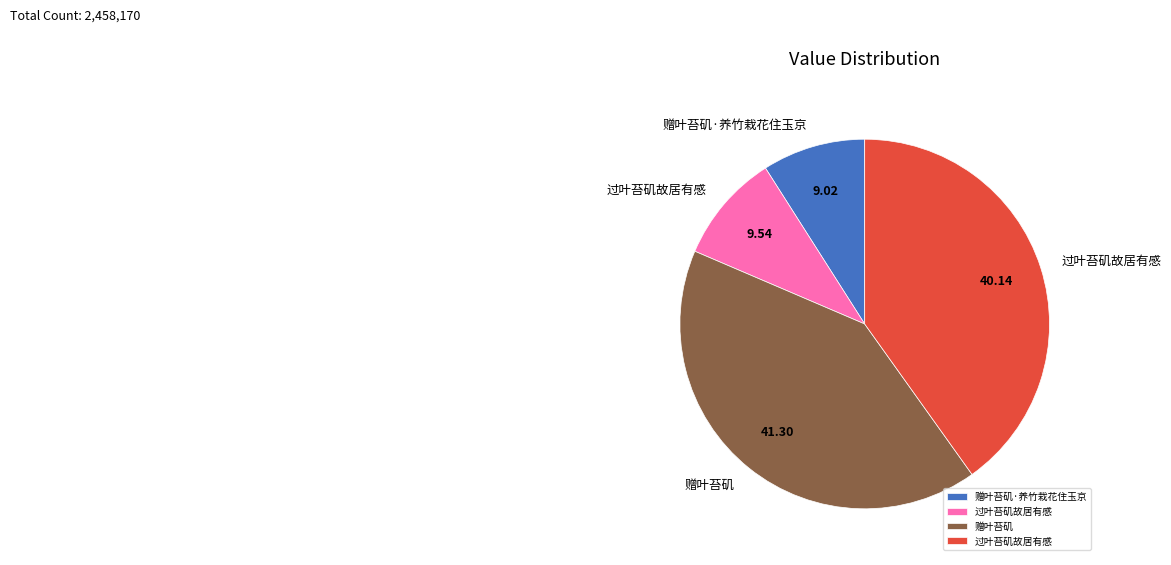

Is there a majority slice in this chart?

No